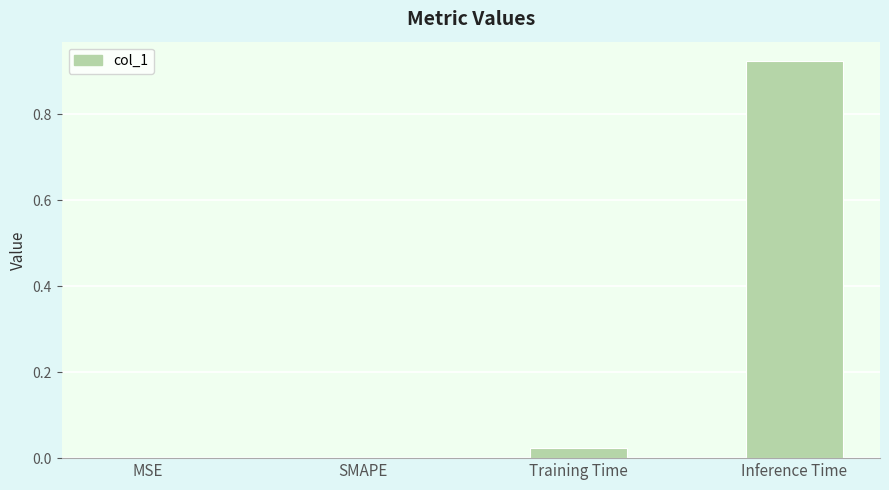

Which label corresponds to the largest value in the chart?

Inference Time